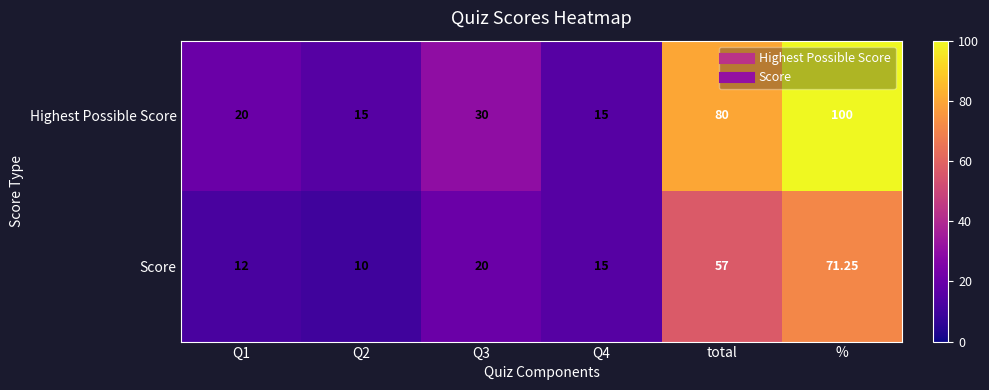

List the series in order of their overall mean, lowest first.

Score, Highest Possible Score